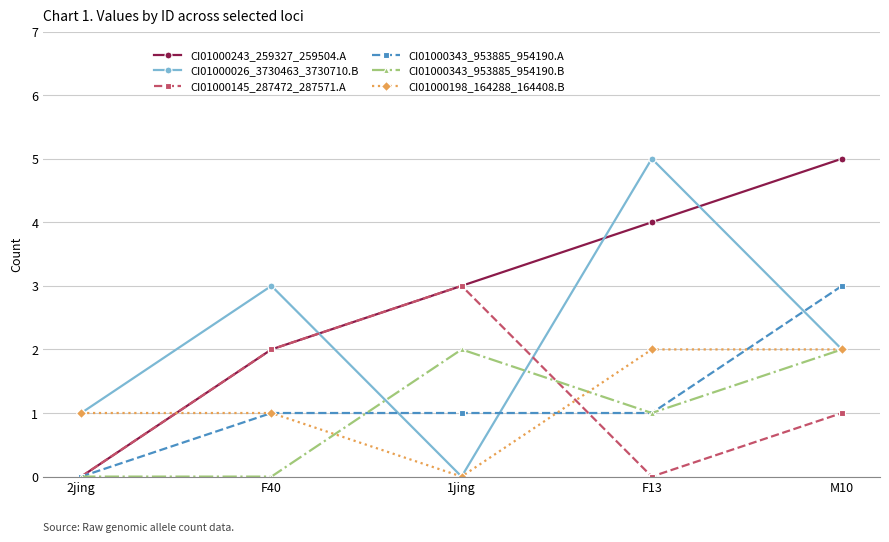

The value of CI01000026_3730463_3730710.B at 2jing is 1. True or false?

True